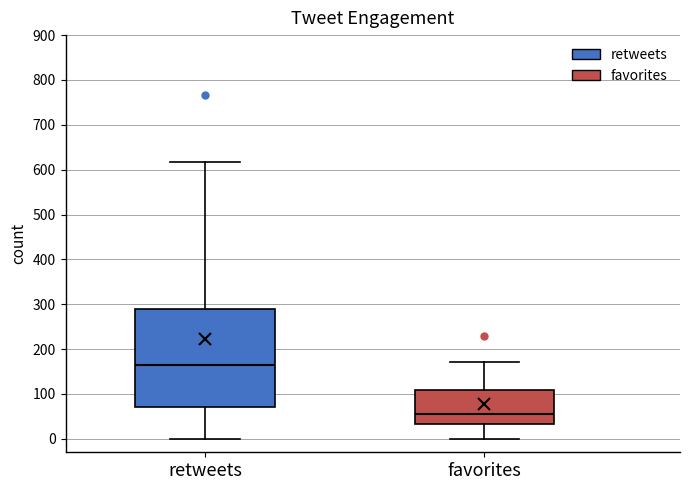

Comparing the boxes themselves (not the whiskers), which one is the tallest?

retweets